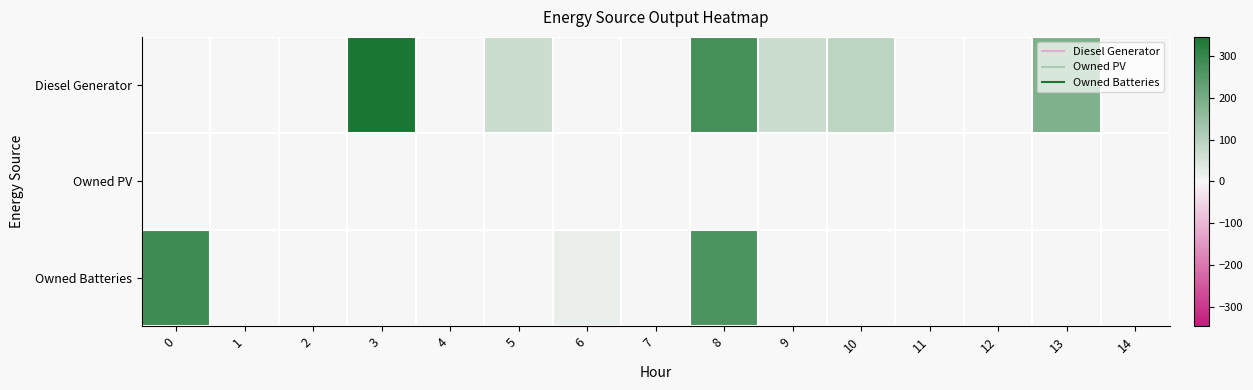

Rank the series by their average value, from lowest to highest.

Owned PV, Owned Batteries, Diesel Generator